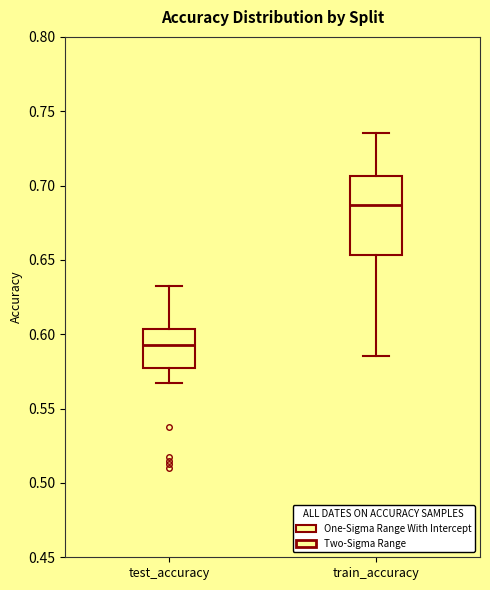

Reading left to right, transcribe this box plot: for each box, give where its median line is, the range the box spans, and where its two whiskers end, as read against the y-axis. The values are not printed on the chart, so give them approximately, as read against the axis.

test_accuracy: median 0.595, box 0.575 to 0.605, whiskers 0.565 to 0.630
train_accuracy: median 0.685, box 0.655 to 0.705, whiskers 0.585 to 0.735